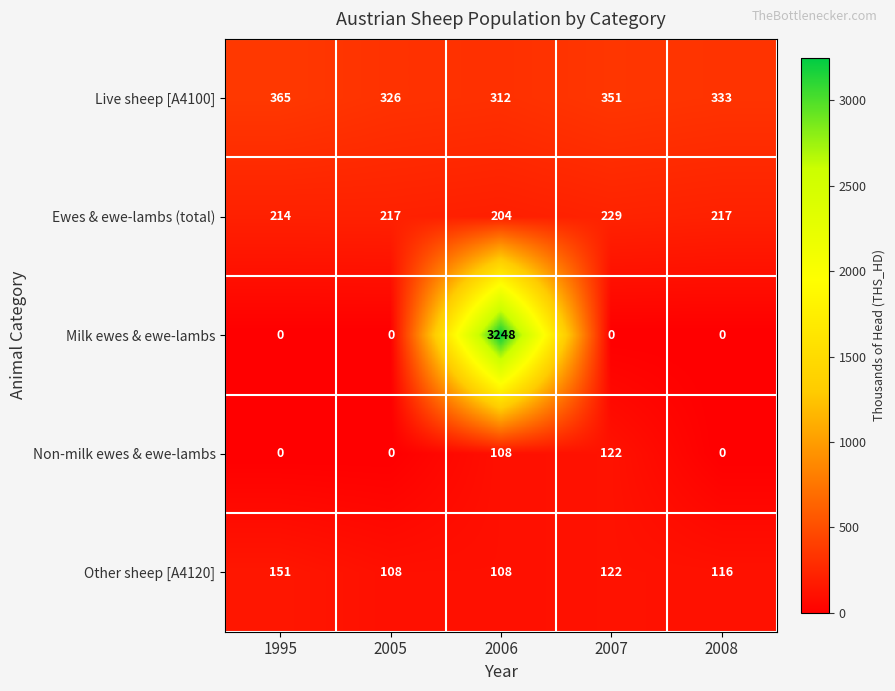

What is the difference between the second highest and minimum values in the Other sheep [A4120] series?

14